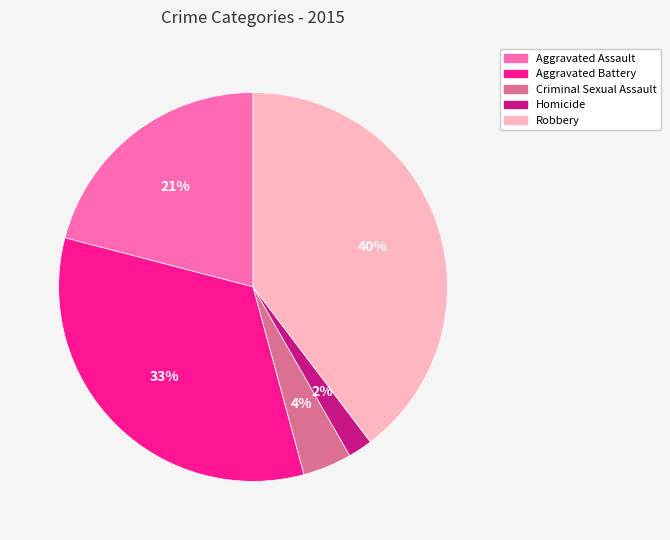

What is the smallest slice in the pie chart?

Homicide